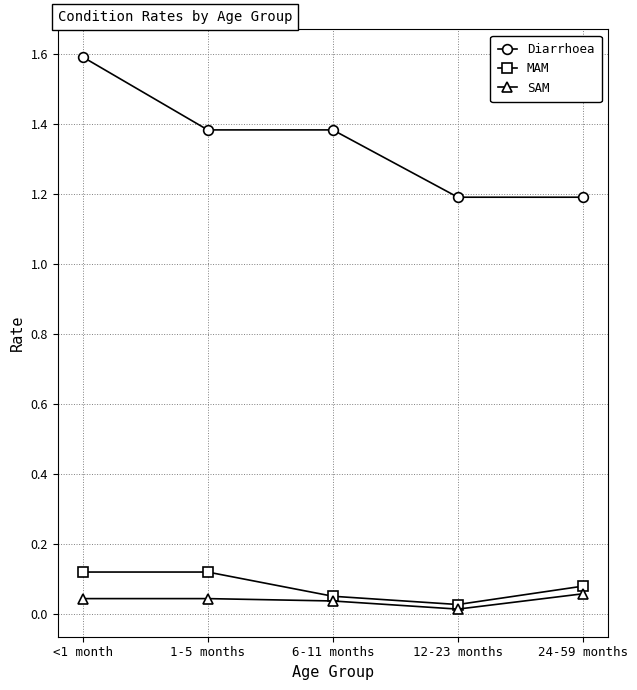

The SAM series shows 0.1 at 1-5 months. True or false?

False